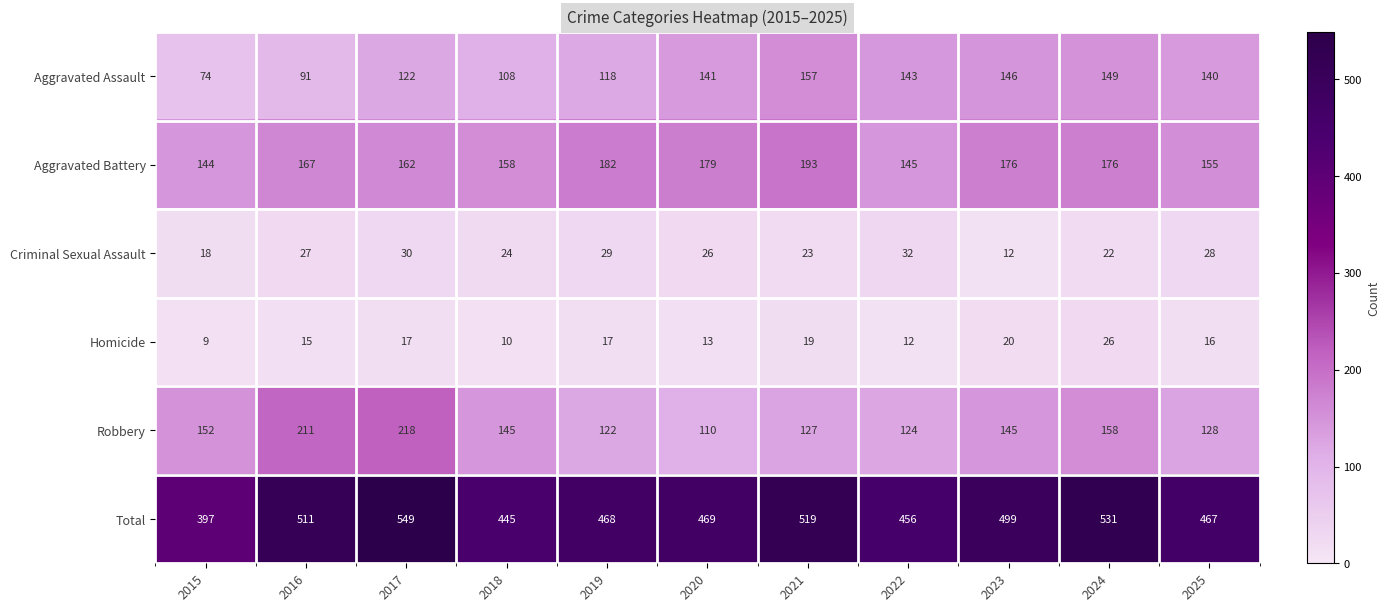

The Robbery series shows 329 at 2016. True or false?

False